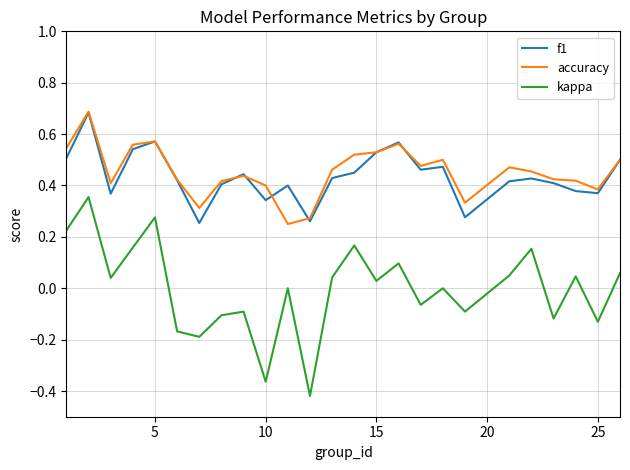

Which series has the widest spread of values?

kappa